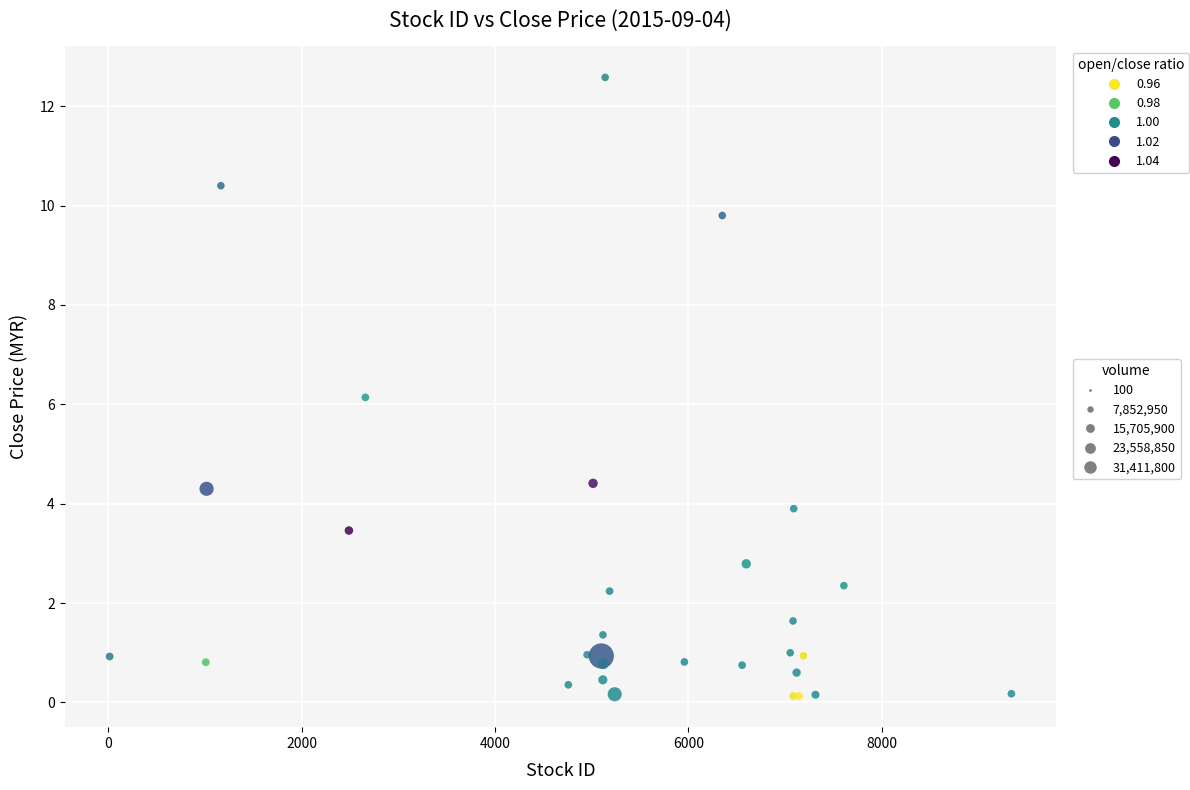

What Y value in the scatter plot is closest to 6?

6.1